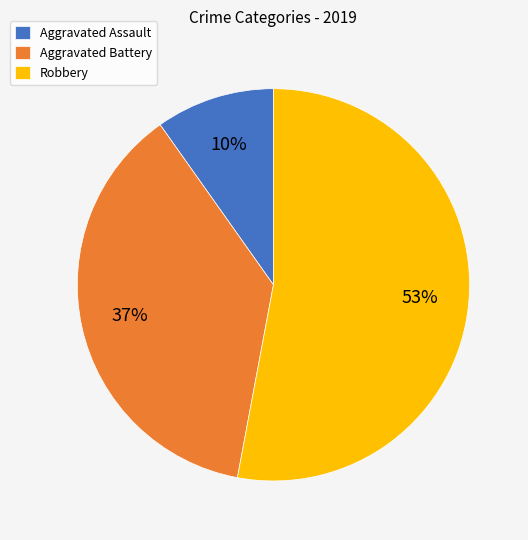

What is the ratio of the value at Aggravated Assault to the value at Aggravated Battery?

0.3